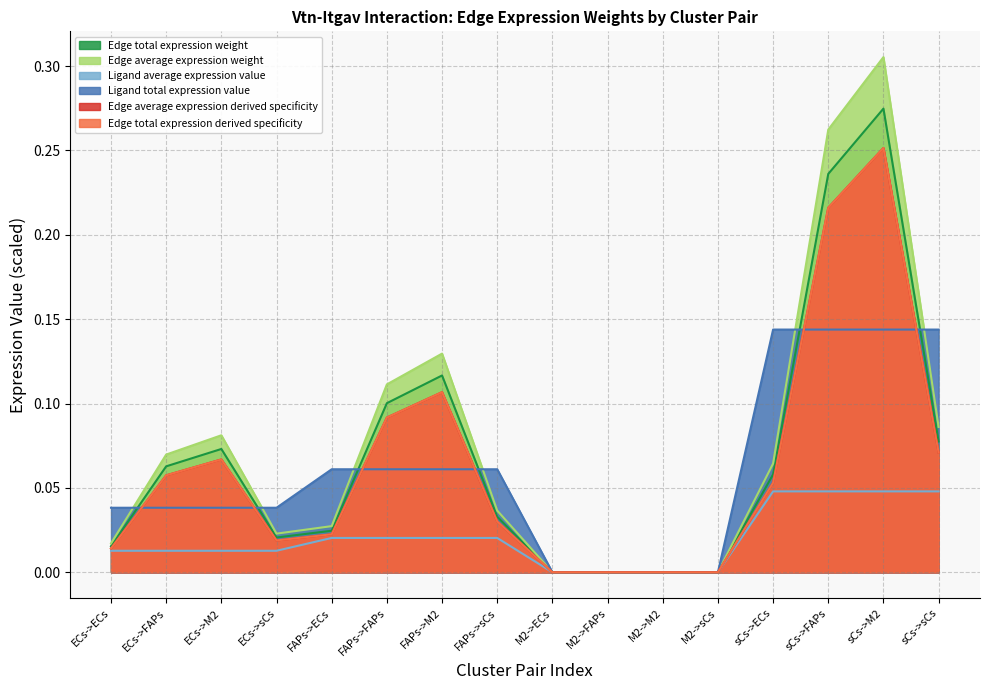

Which series has the widest spread of values?

Edge average expression derived specificity